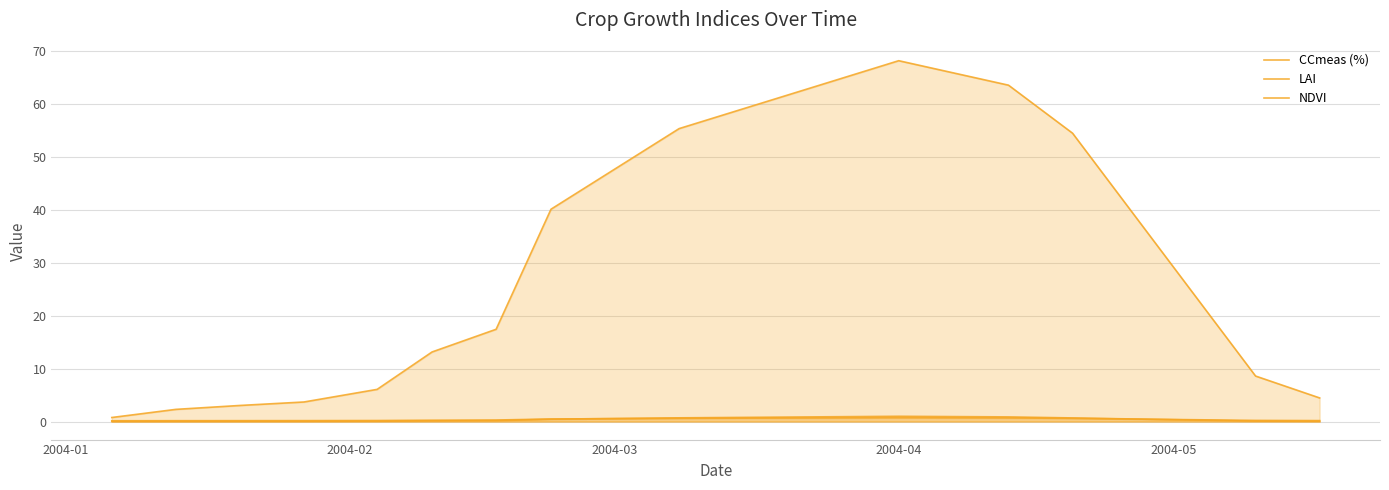

How many lines are shown in the chart?

3